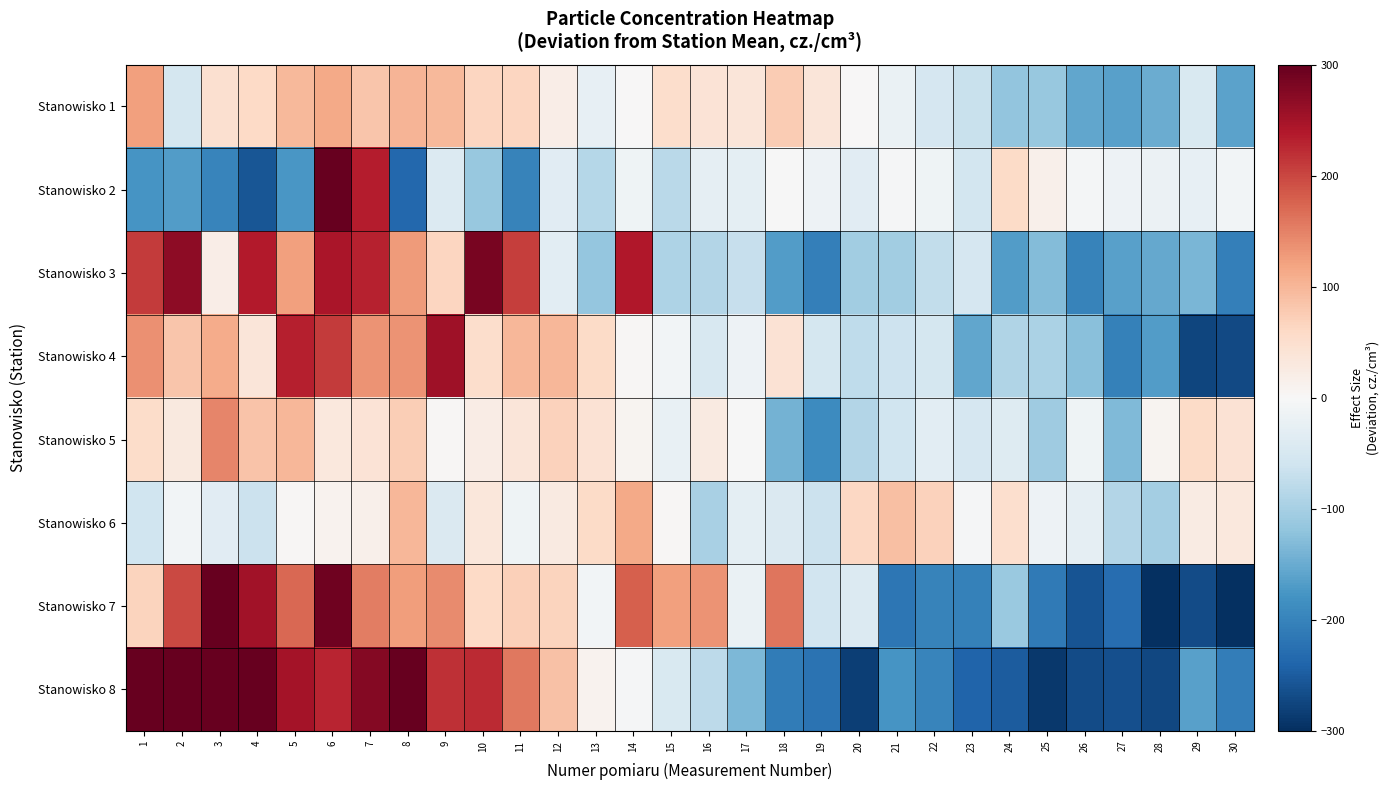

Rank the series at 1 from lowest to highest value.

Stanowisko 2, Stanowisko 6, Stanowisko 5, Stanowisko 7, Stanowisko 1, Stanowisko 4, Stanowisko 3, Stanowisko 8